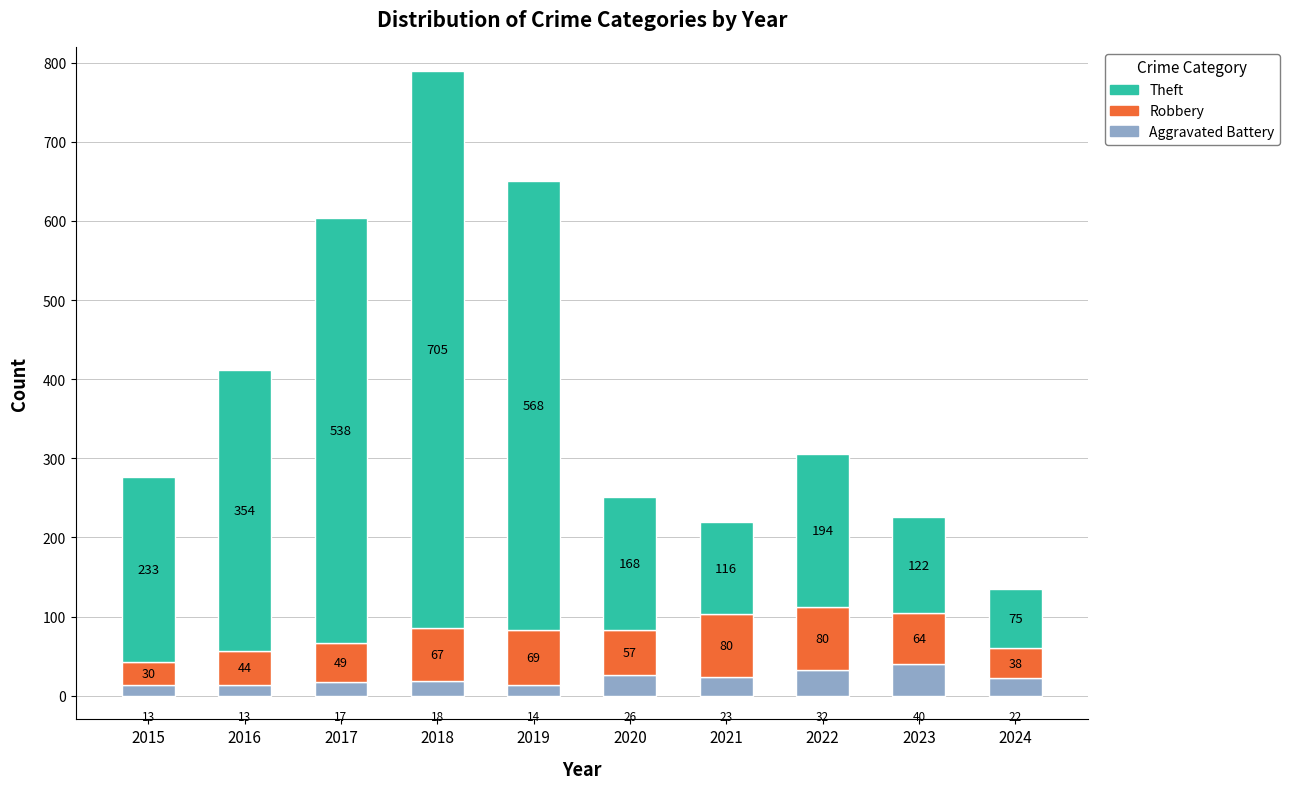

At which category is the sum across all series the highest?

2018